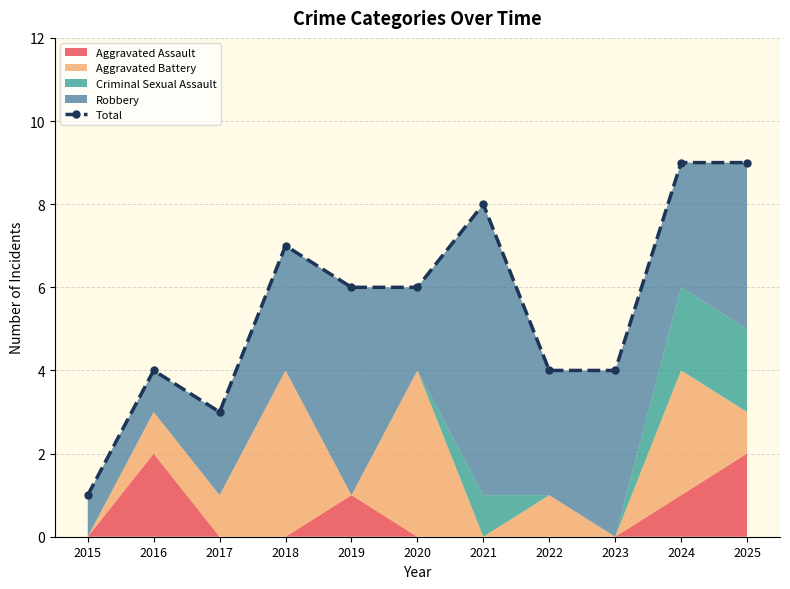

List the labels in order of value, largest first.

2024, 2025, 2021, 2018, 2019, 2020, 2016, 2022, 2023, 2017, 2015